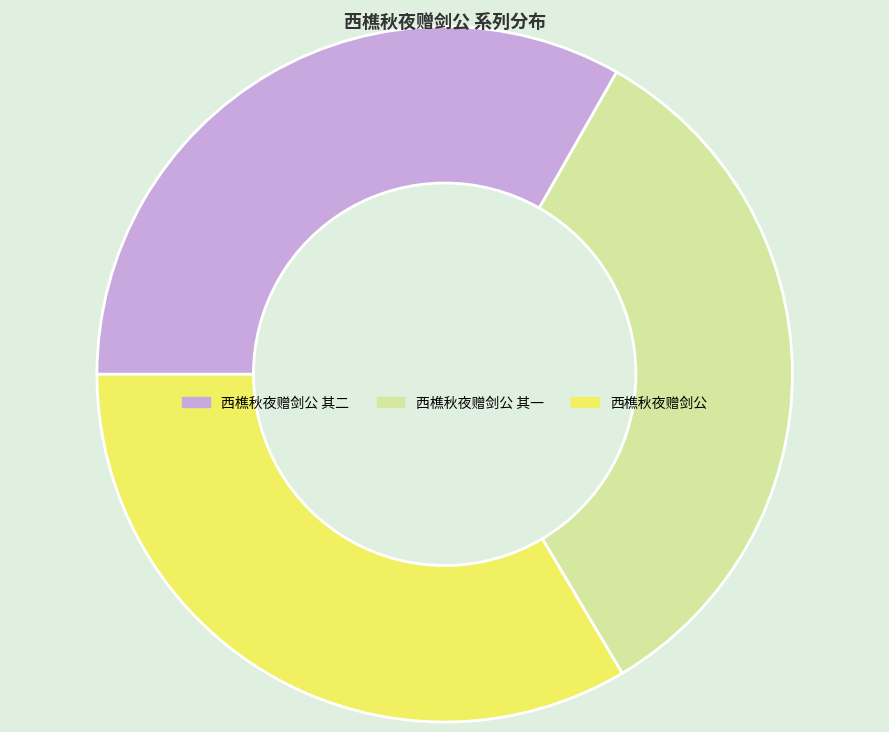

Combined, do 西樵秋夜赠剑公 其一 and 西樵秋夜赠剑公 account for over 50%?

Yes